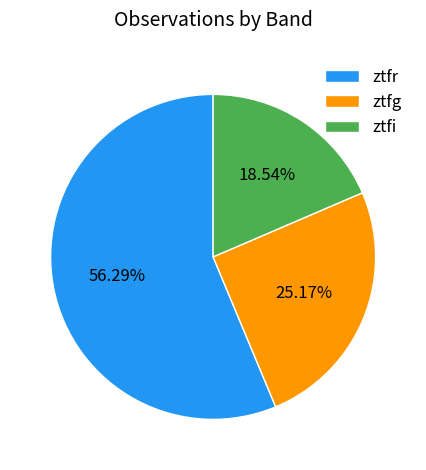

Is there any slice that represents more than half of the pie?

Yes